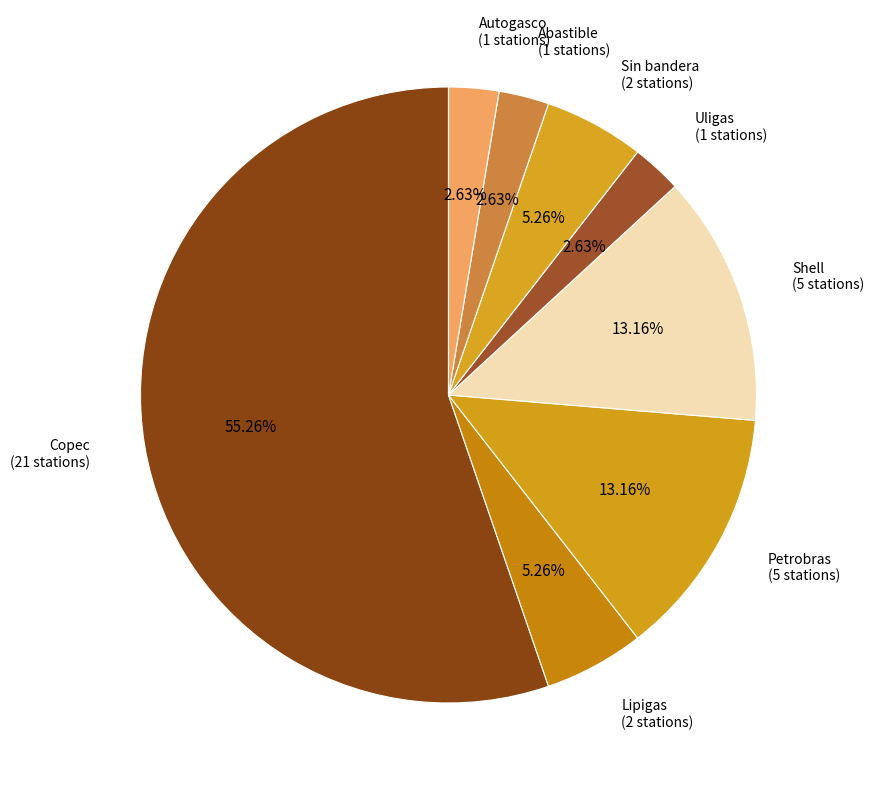

What is the ratio of the value at Copec (21 stations) to the value at Uligas (1 stations)?

21.0